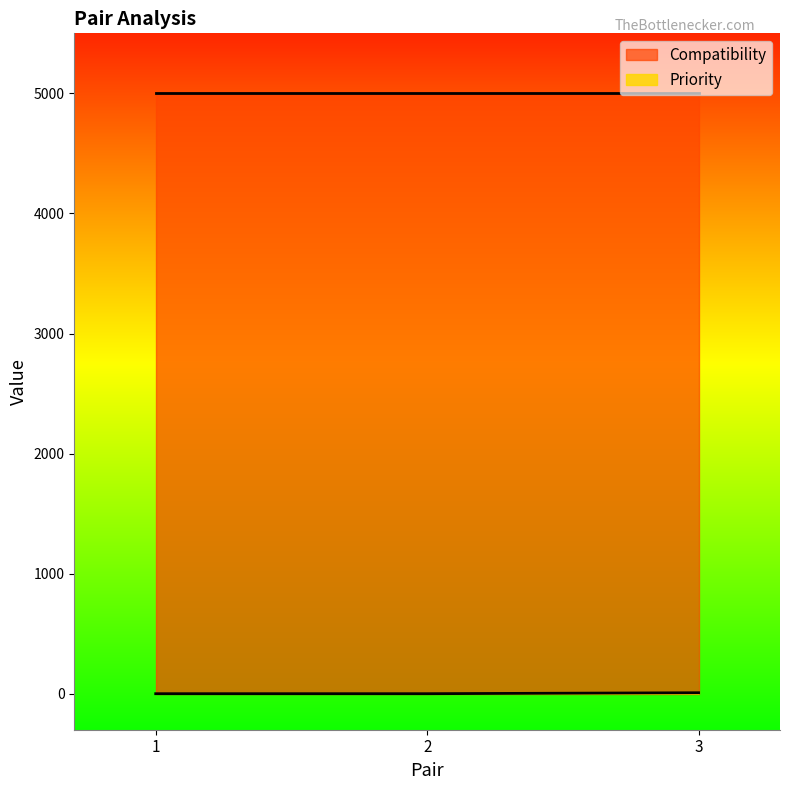

How many lines are shown in the chart?

2